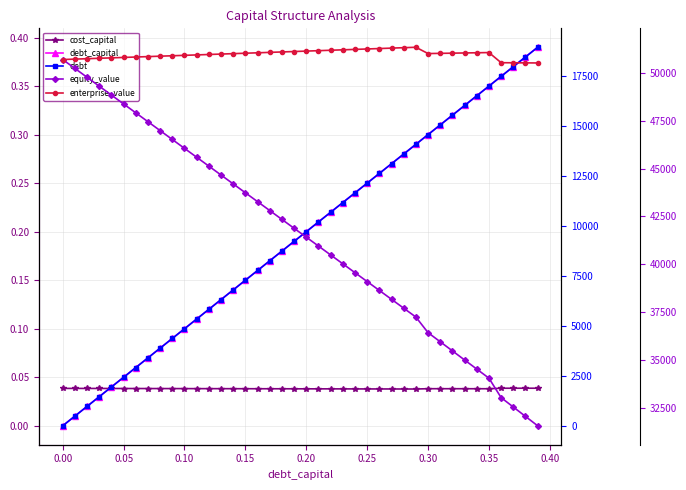

True or false: debt_capital has more than 0 interior local peaks.

False